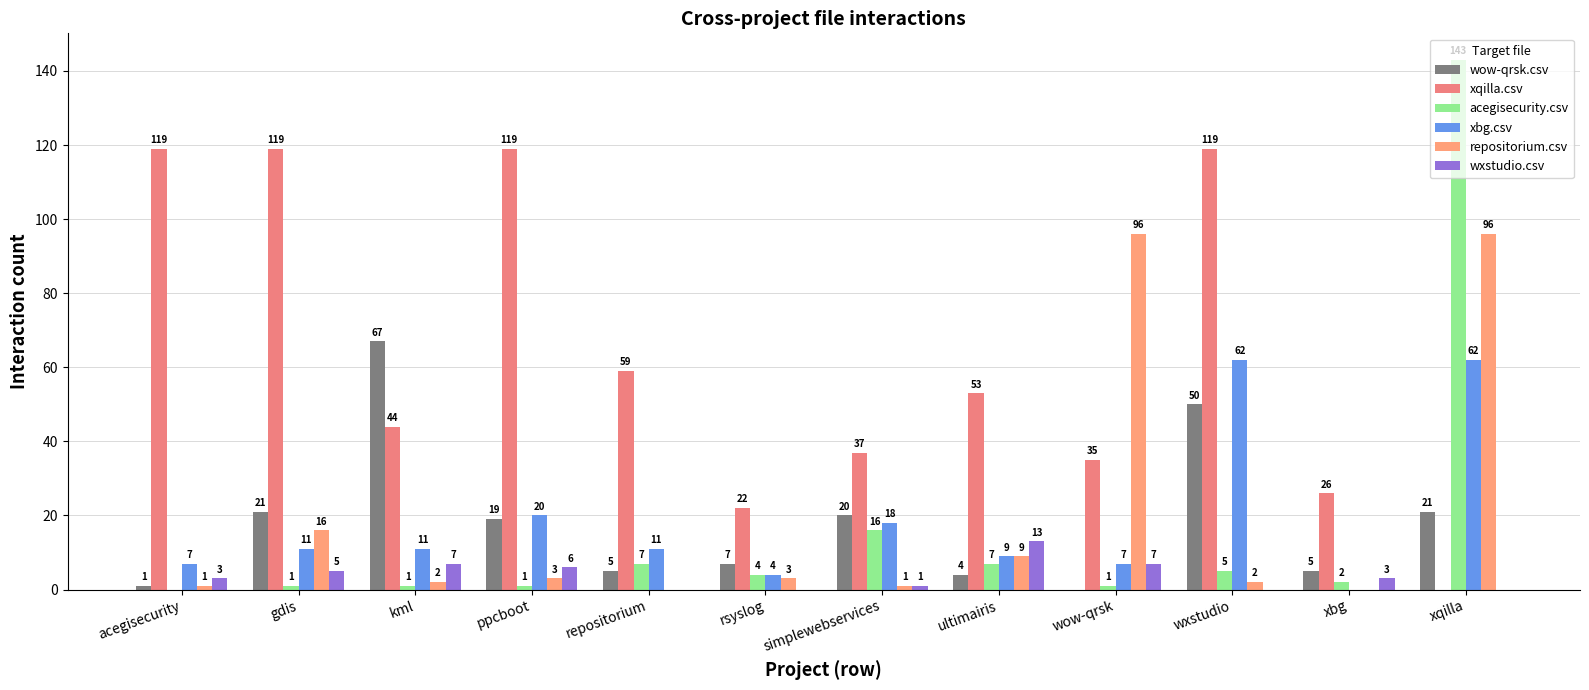

At which label is xqilla.csv closest to 59?

repositorium